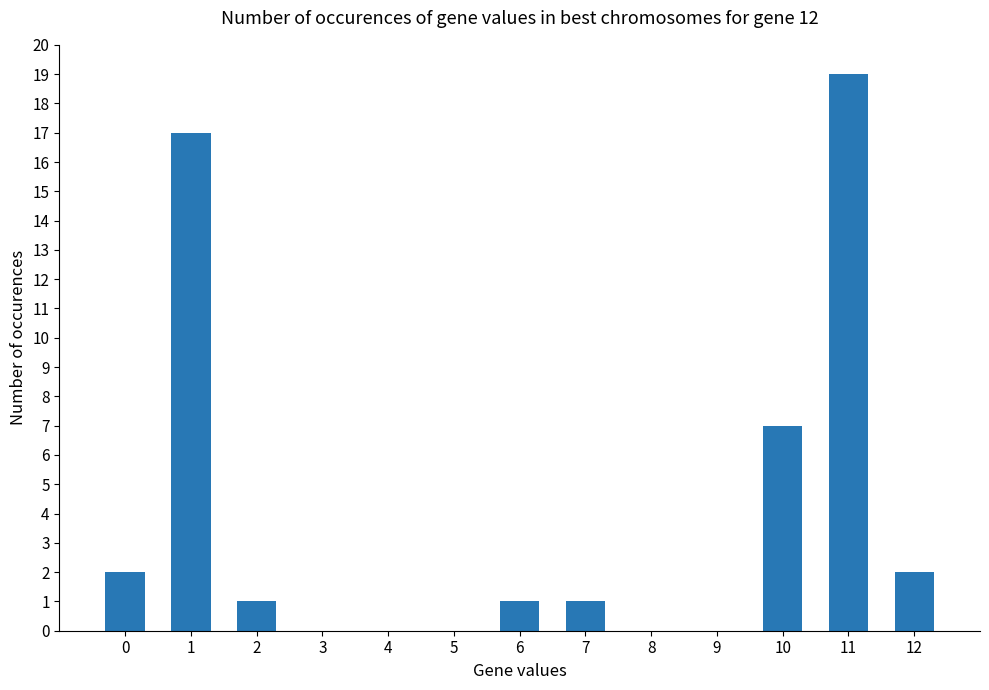

The value at 2 is 0. True or false?

False